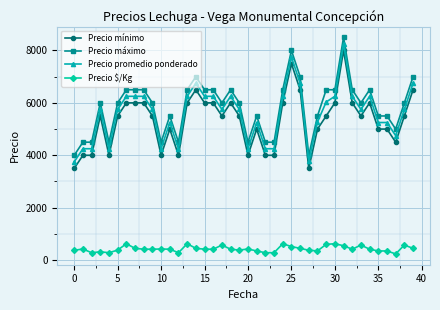

Which series has the largest total across all categories?

Precio máximo